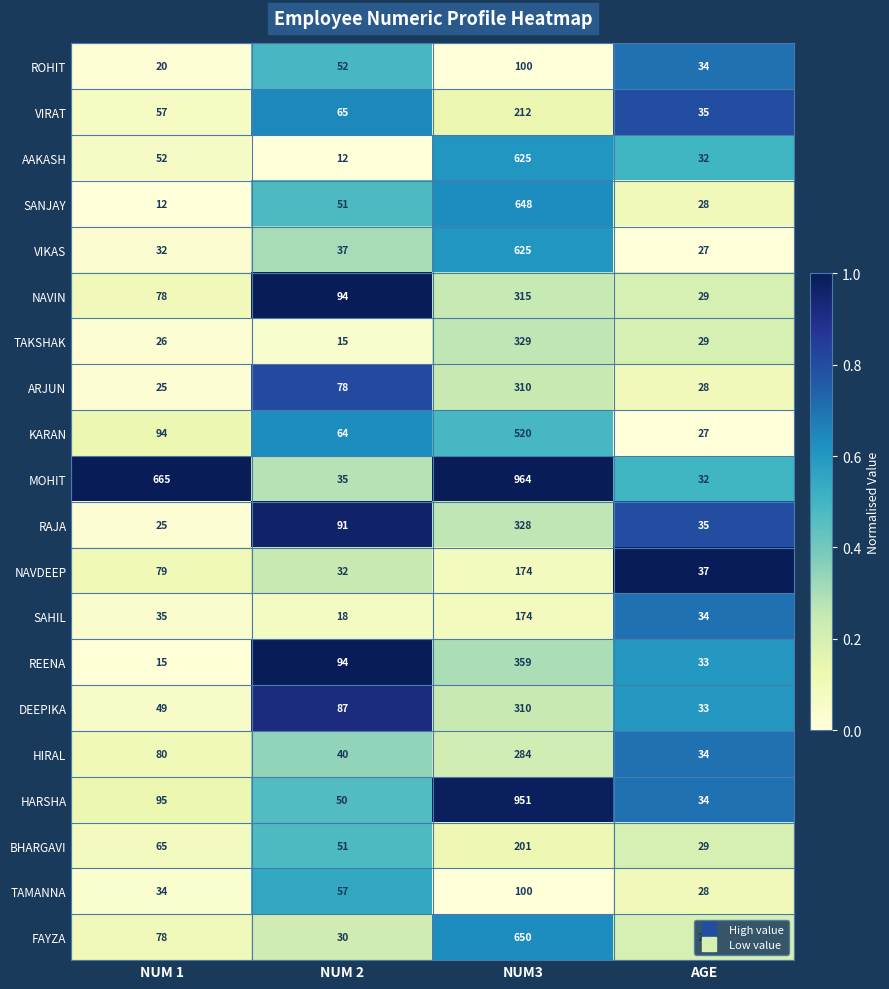

What value does the REENA series have at NUM 1?

15